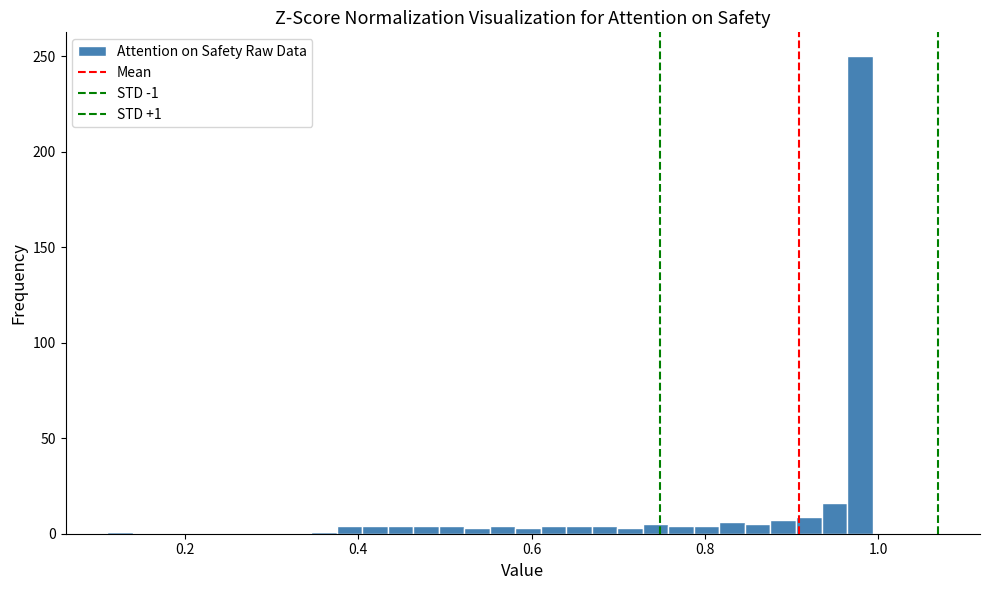

Around what value on the x-axis is the tallest bar? Give the approximate position of its centre, as read against the axis.

0.98